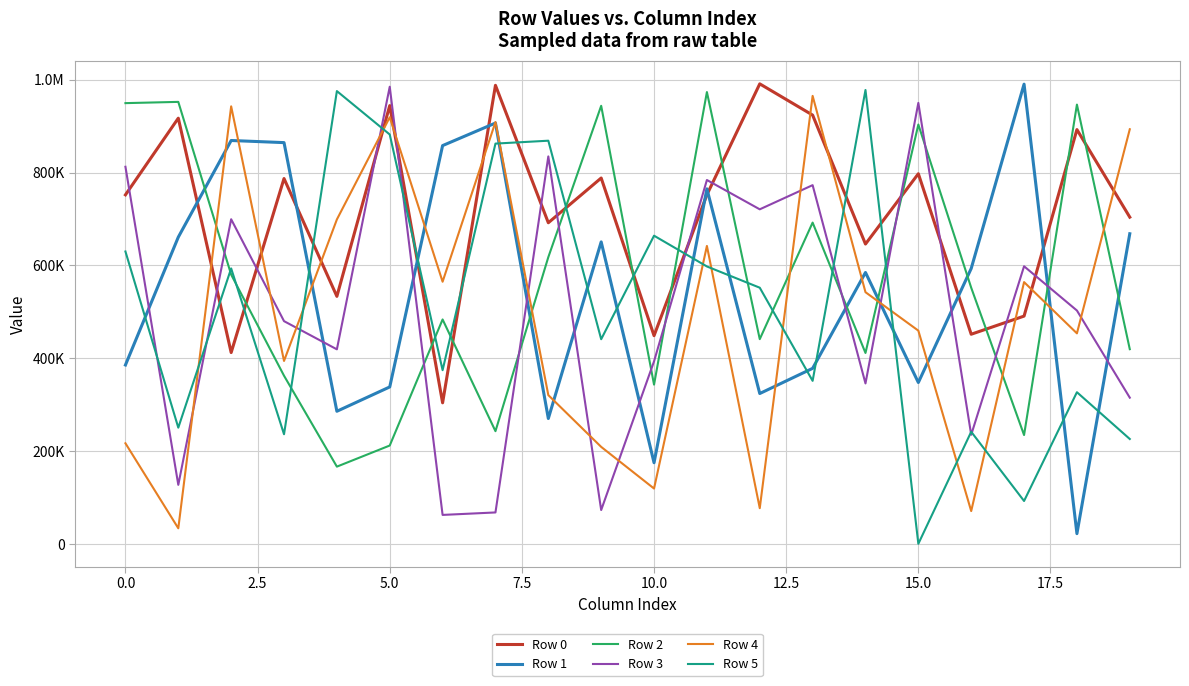

Does the chart have visible grid lines?

Yes